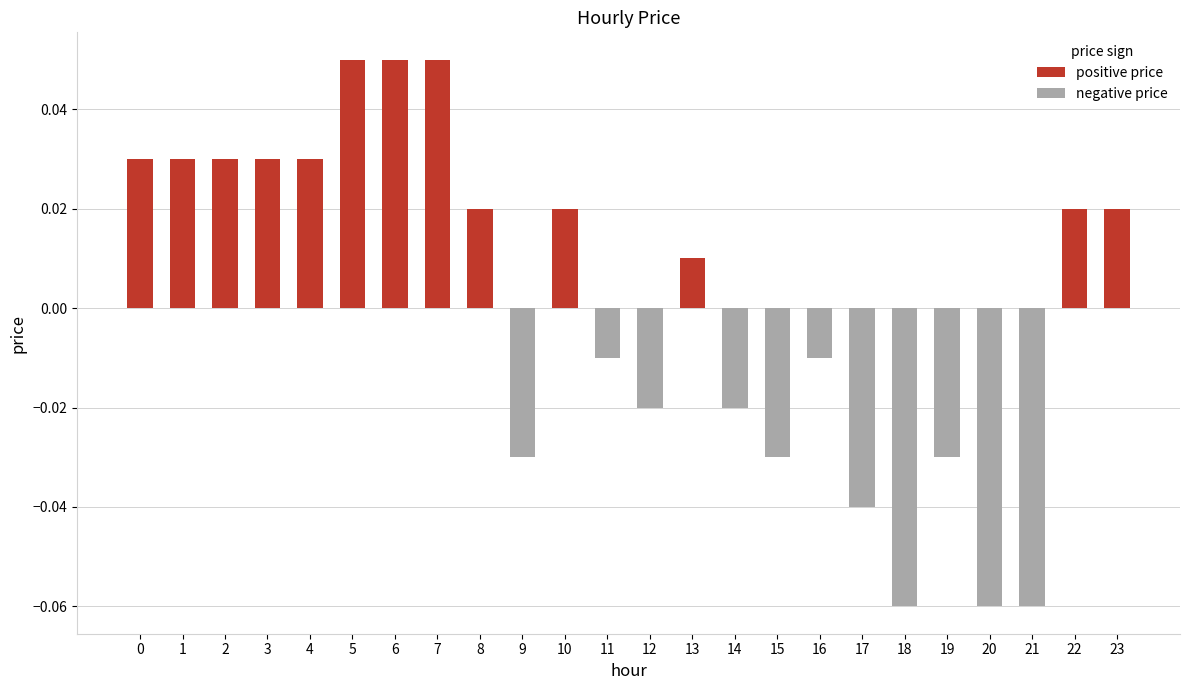

Rank the series at 22 from highest to lowest value.

positive price, negative price